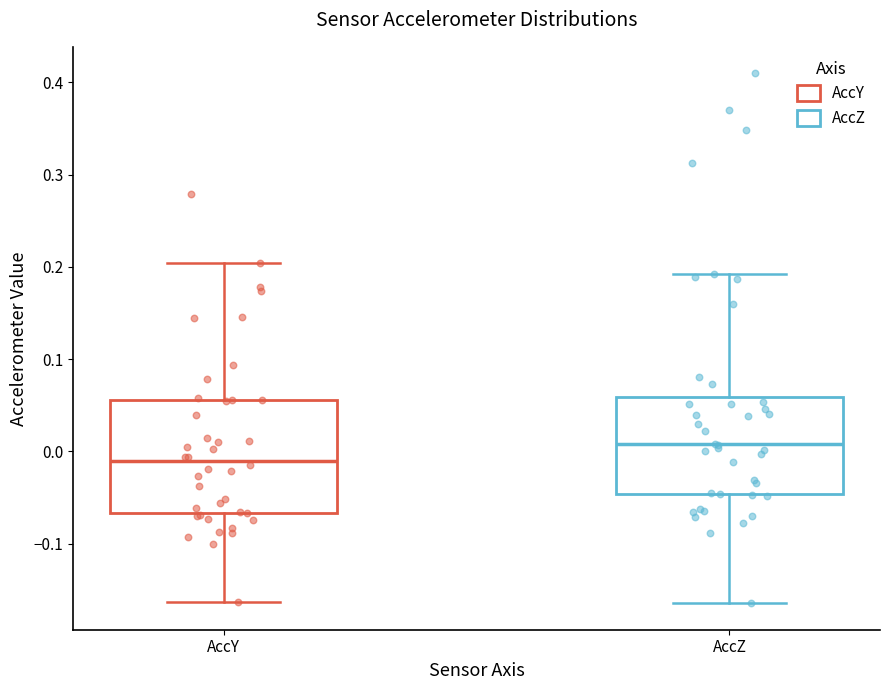

Comparing the boxes themselves (not the whiskers), which one is the tallest?

AccY